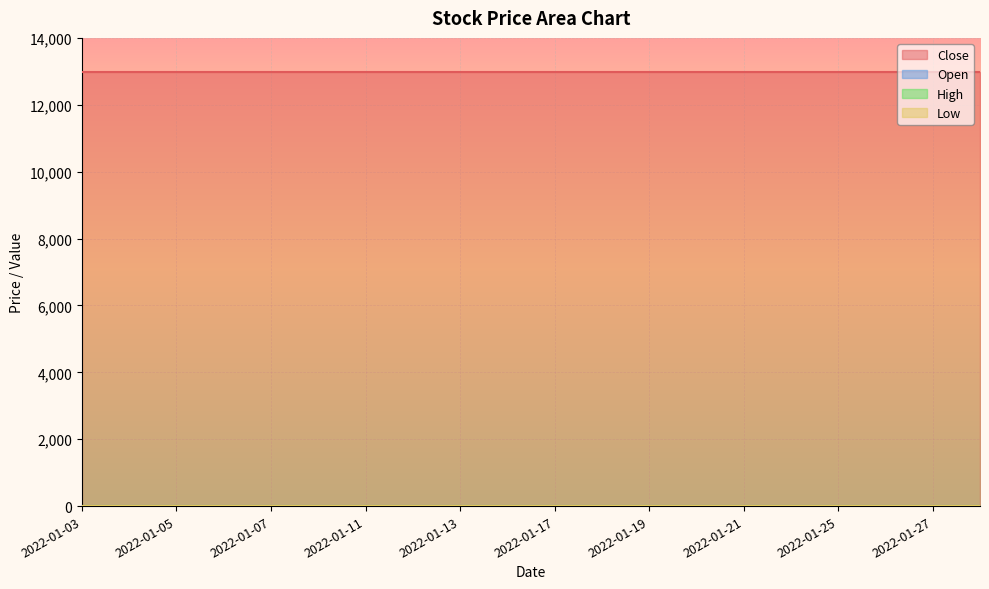

Reading left to right, transcribe all the data shown in this chart.

Close: 12980	12980	12980	12980	12980	12980	12980	12980	12980	12980	12980	12980	12980	12980	12980	12980	12980	12980	12980	12980
Open: 0	0	0	0	0	0	0	0	0	0	0	0	0	0	0	0	0	0	0	0
High: 0	0	0	0	0	0	0	0	0	0	0	0	0	0	0	0	0	0	0	0
Low: 0	0	0	0	0	0	0	0	0	0	0	0	0	0	0	0	0	0	0	0